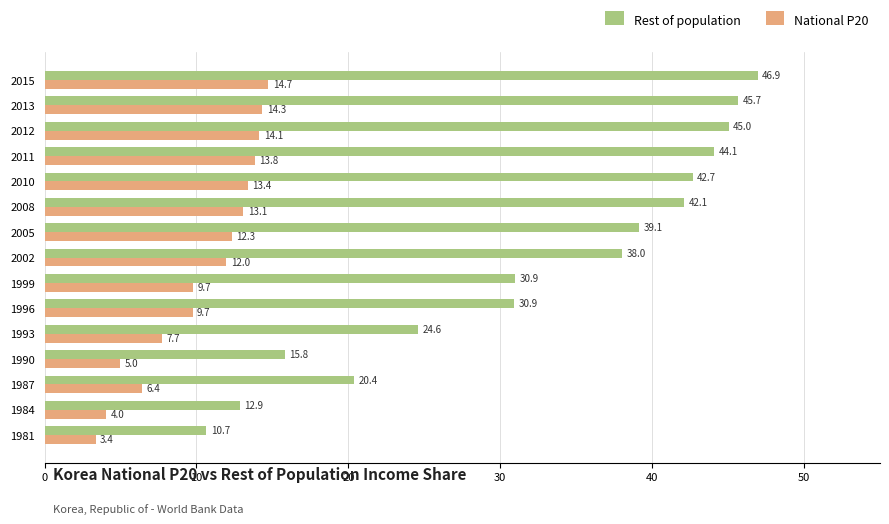

What is the minimum value shown in the chart?

3.4